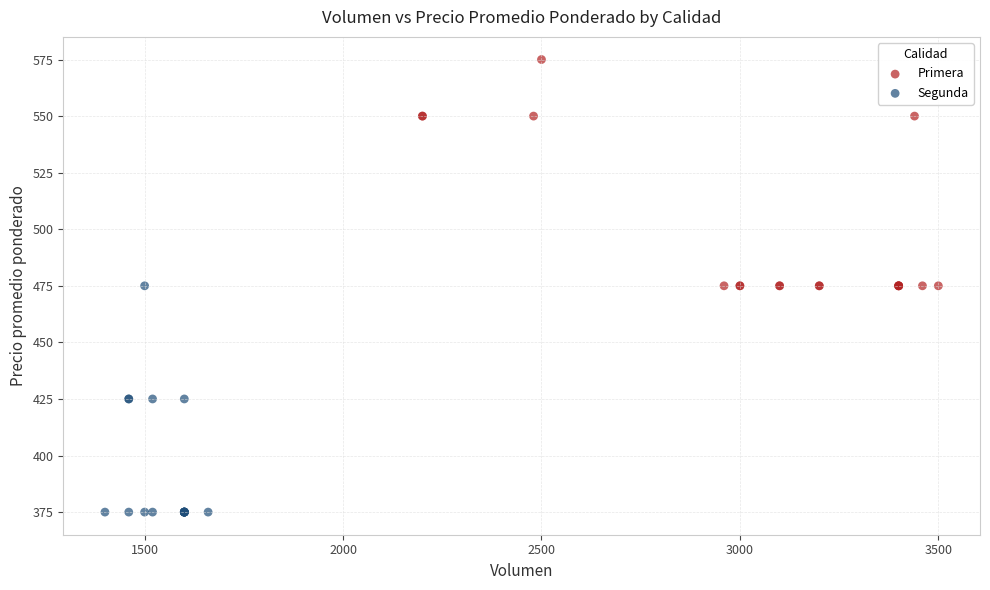

Which series reaches the maximum Y coordinate?

Primera